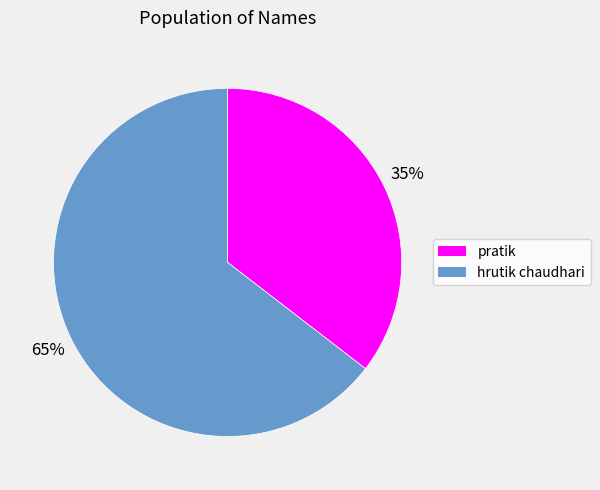

To the nearest percent, what is the combined percentage of hrutik chaudhari and pratik?

100%